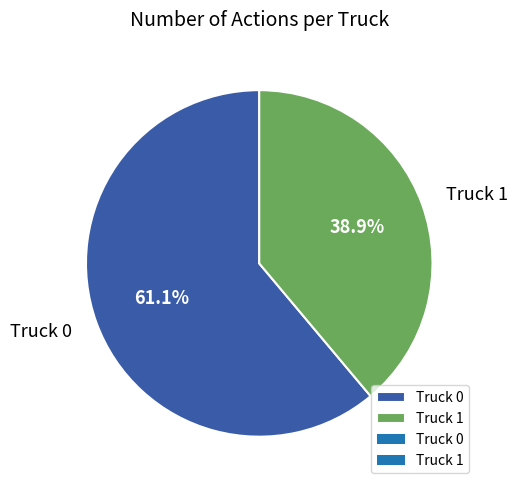

What percentage do Truck 0 and Truck 1 together represent?

100.0%